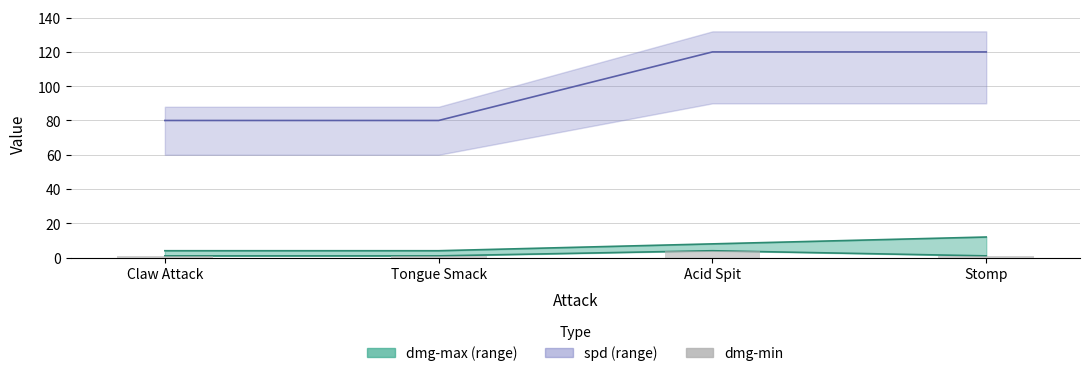

What is the approximate value at Tongue Smack?

1